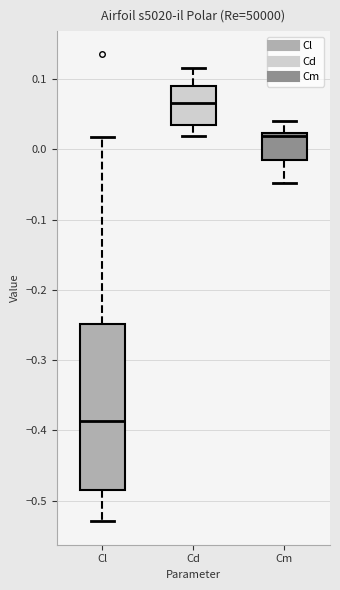

Comparing the boxes themselves (not the whiskers), which one is the tallest?

Cl